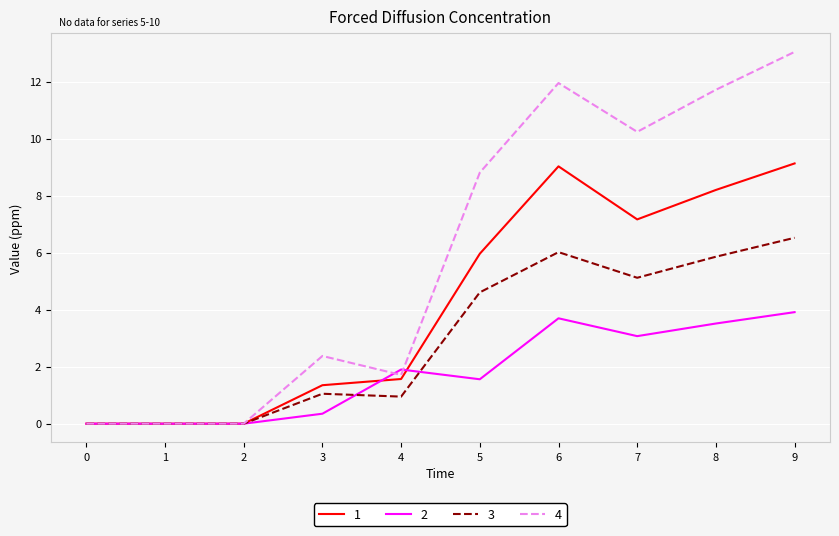

Which category has the highest value across all series?

9